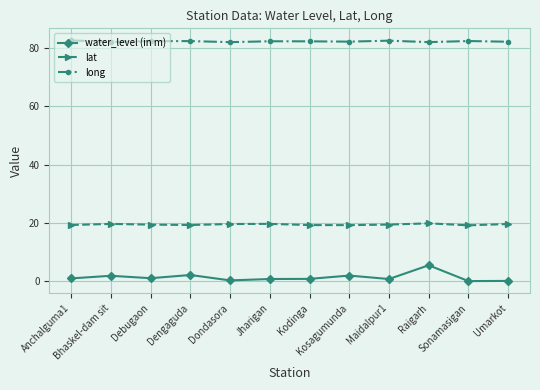

What is the label of the 2nd point from the left?

Bhaskel-dam sit